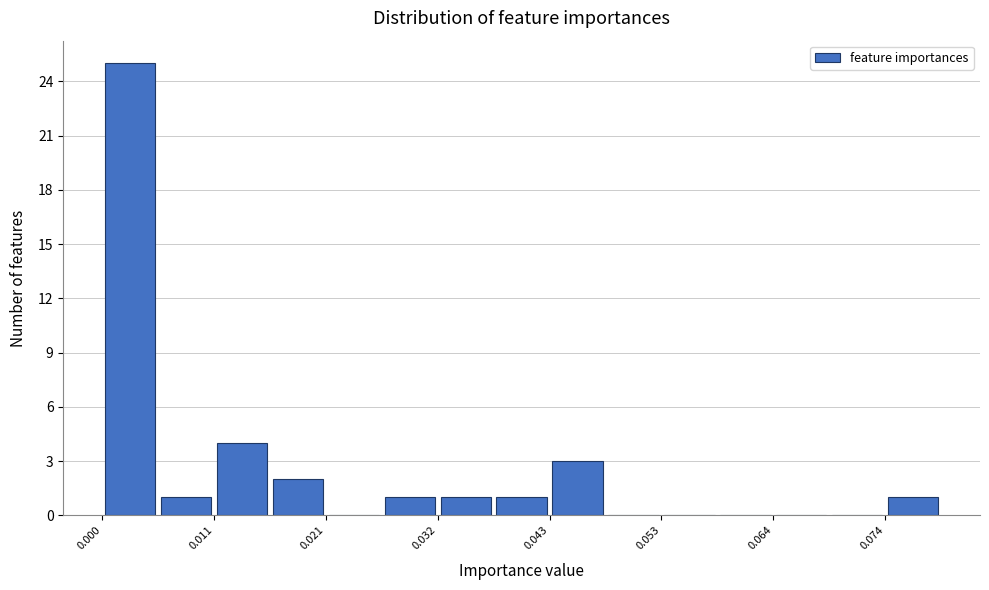

Read against the x-axis, roughly where is the centre of the tallest bar?

0.002